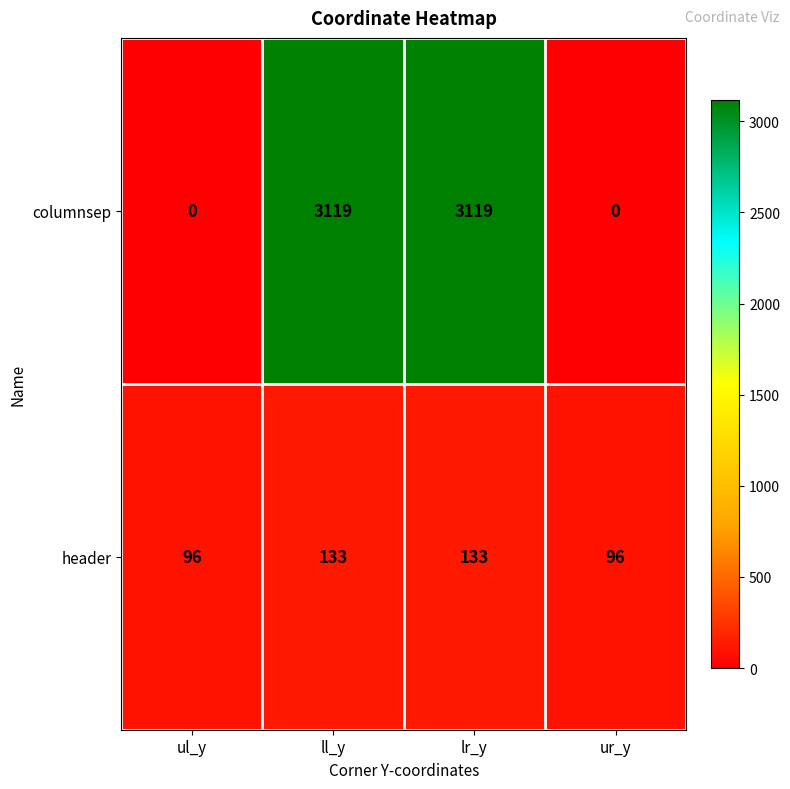

Which series has the largest total across all categories?

columnsep